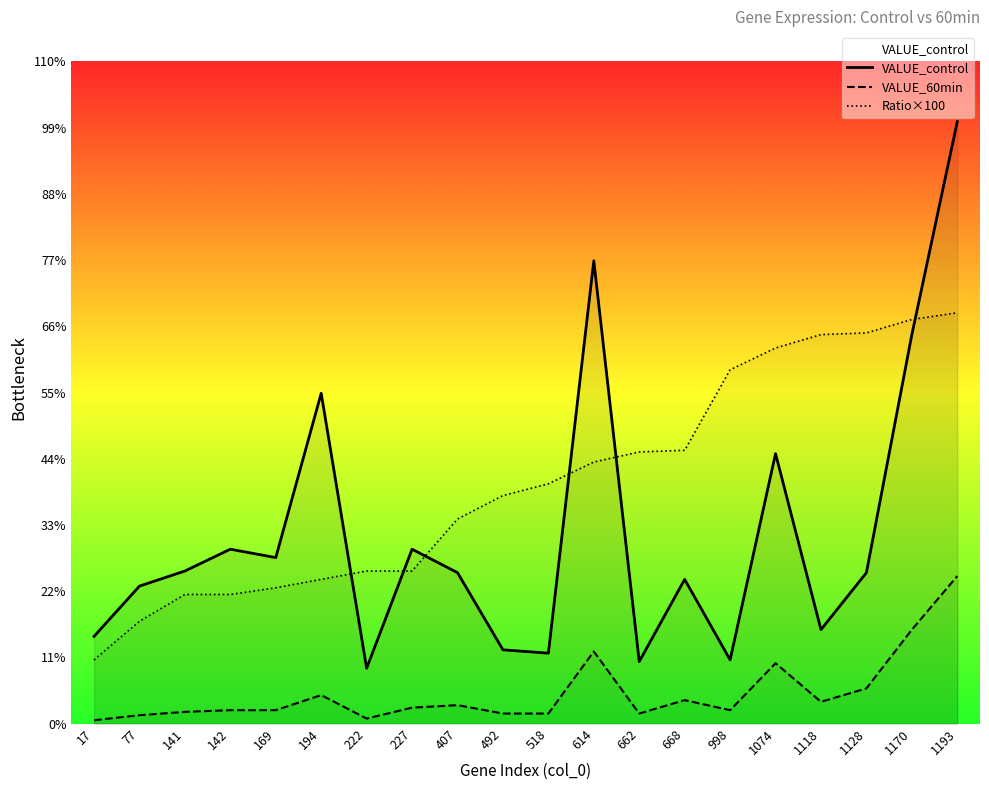

Between 614 and 1193, which series saw the biggest shift?

Ratio×100